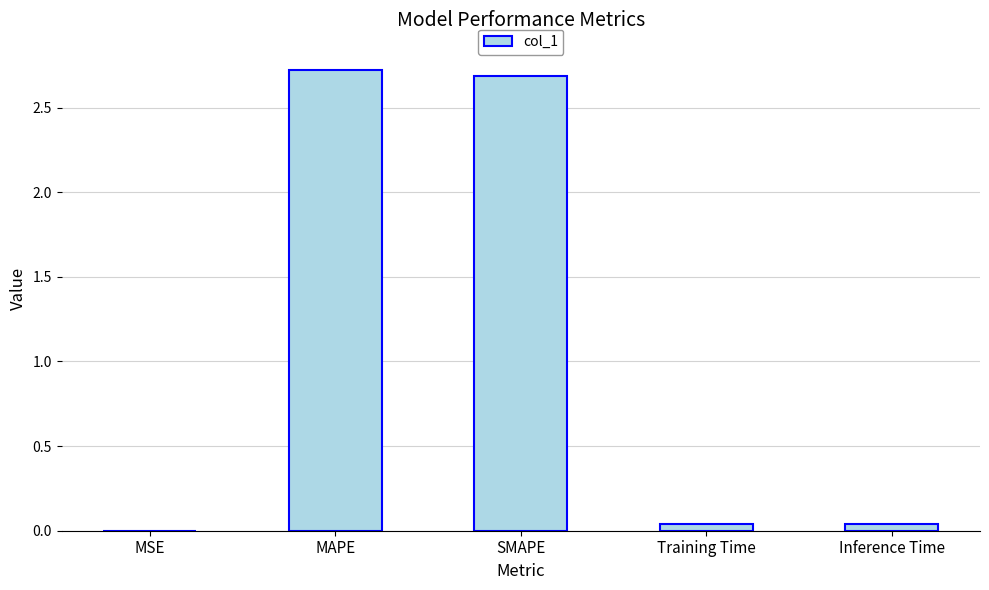

True or false: the data shows 0.0 at Inference Time.

True